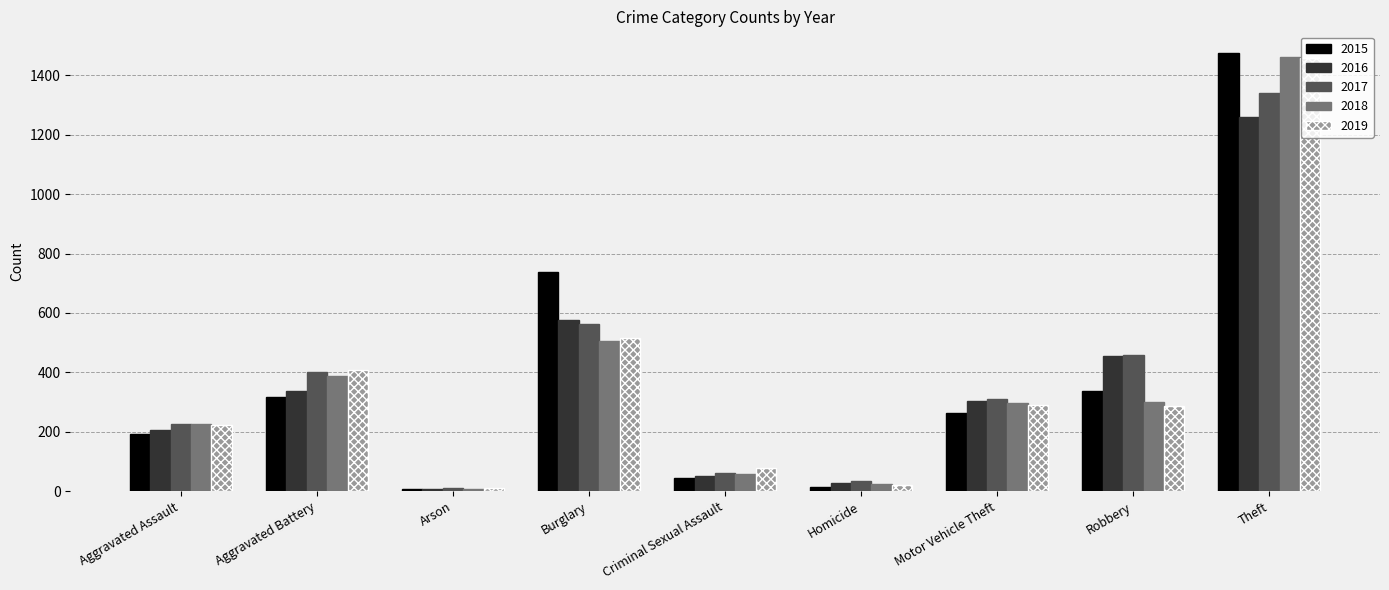

At which category is the sum across all series the highest?

Theft